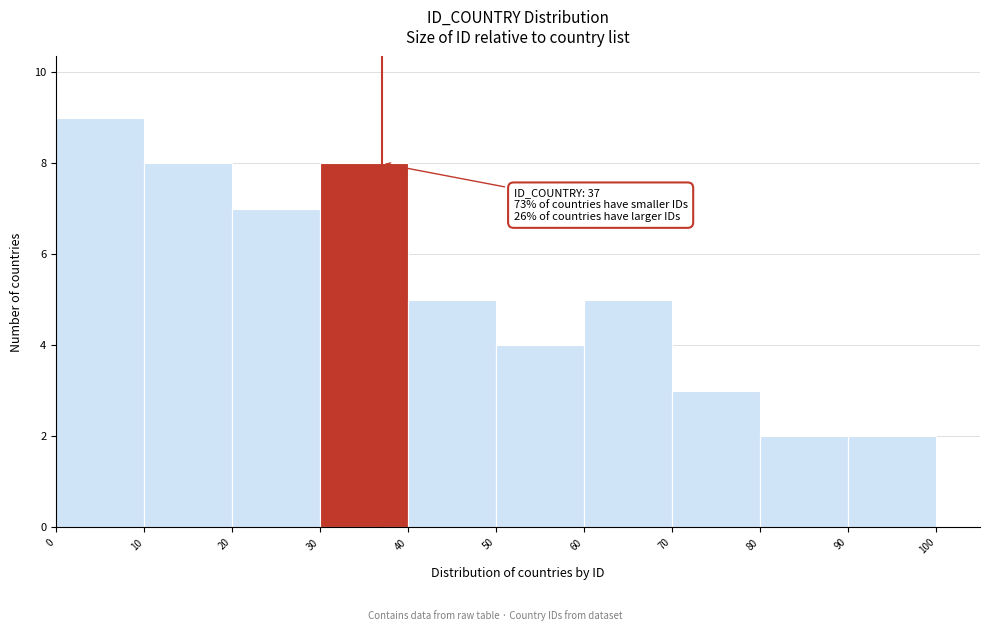

Which range on the x-axis has the tallest bar?

0 to 10